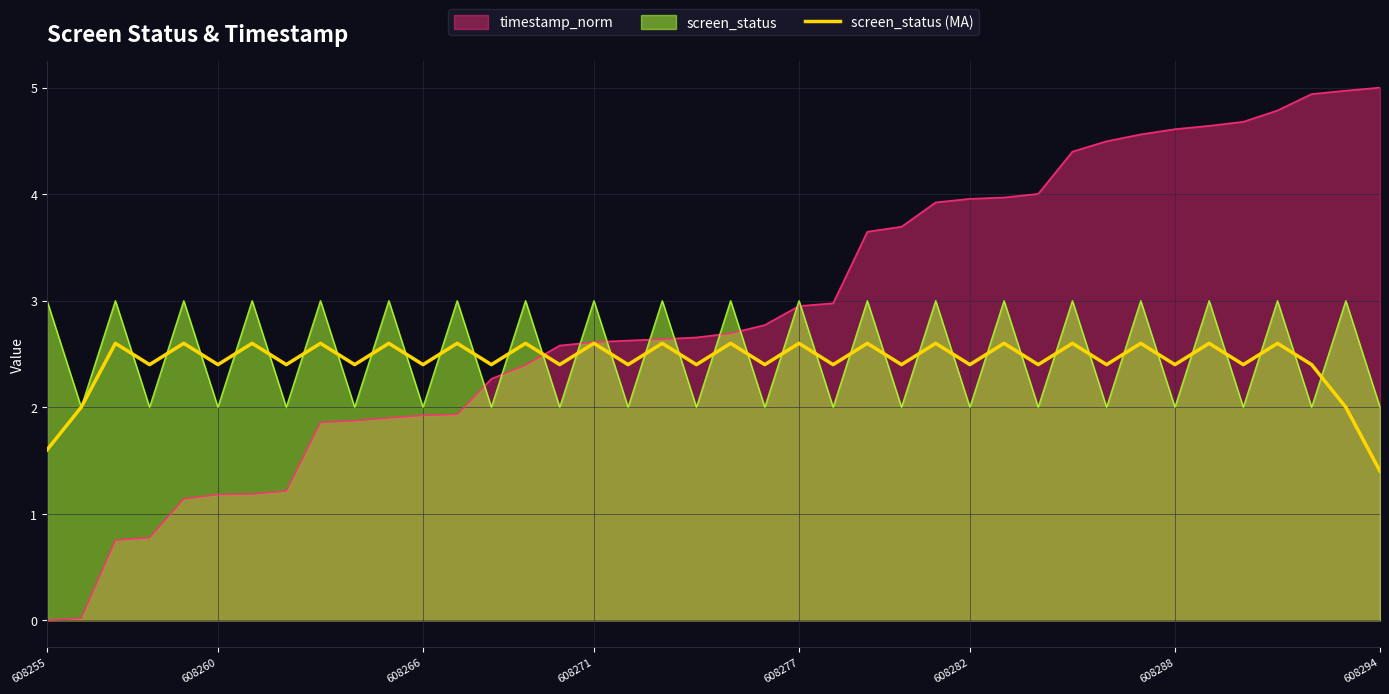

Reading left to right, what are all the values shown in this chart?

1.6	2.0	2.6	2.4	2.6	2.4	2.6	2.4	2.6	2.4	2.6	2.4	2.6	2.4	2.6	2.4	2.6	2.4	2.6	2.4	2.6	2.4	2.6	2.4	2.6	2.4	2.6	2.4	2.6	2.4	2.6	2.4	2.6	2.4	2.6	2.4	2.6	2.4	2.0	1.4